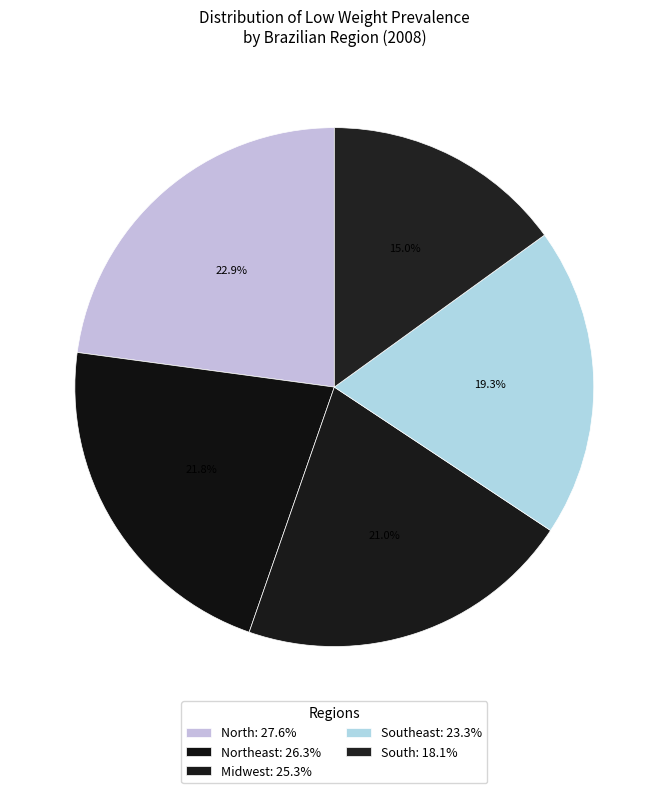

How many slices are in this pie chart?

5